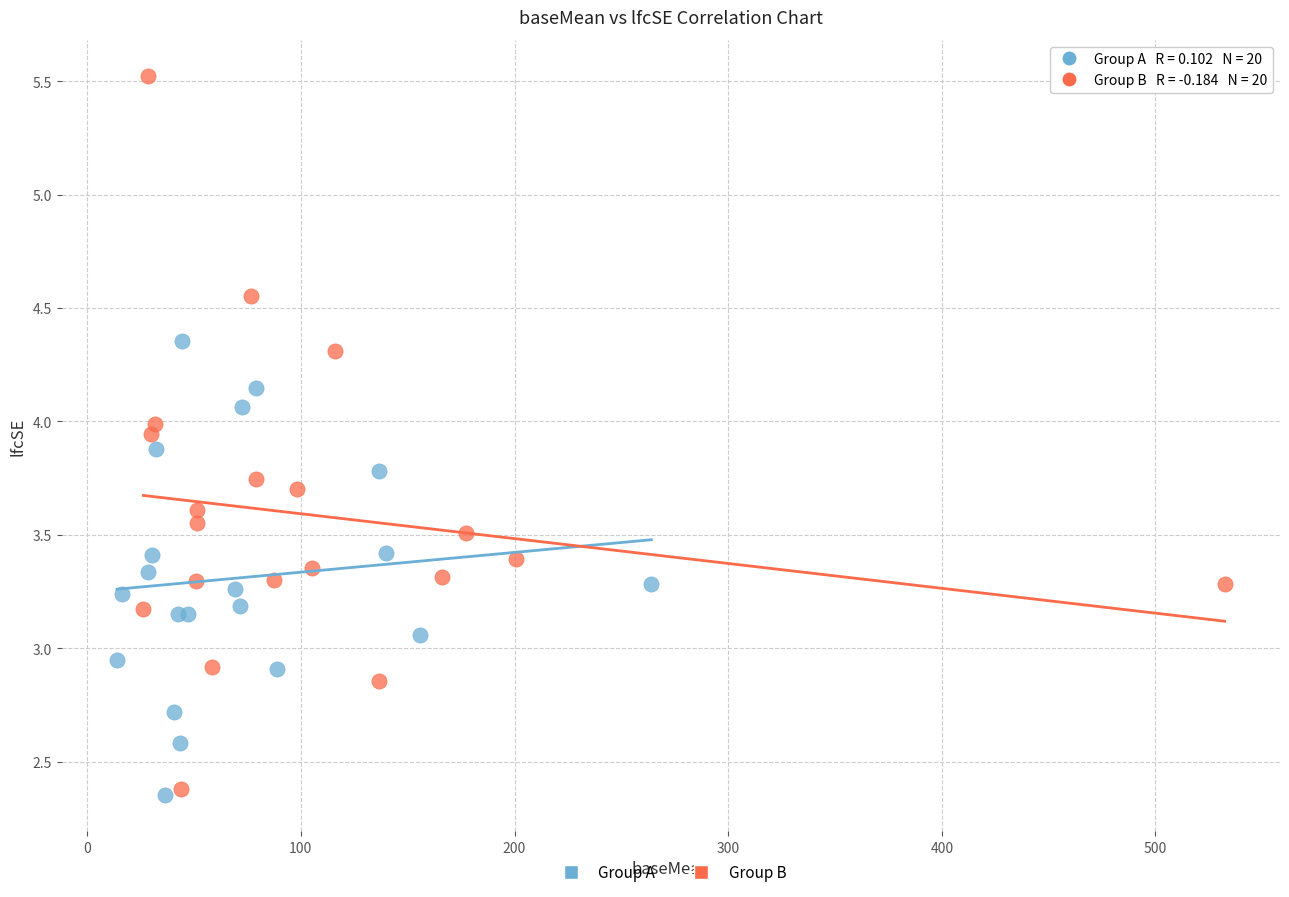

Which series contains the highest Y value?

Group B